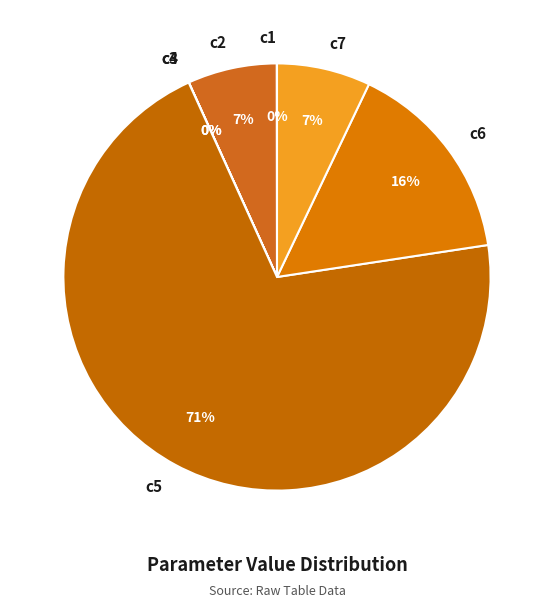

Which category accounts for the majority?

c5